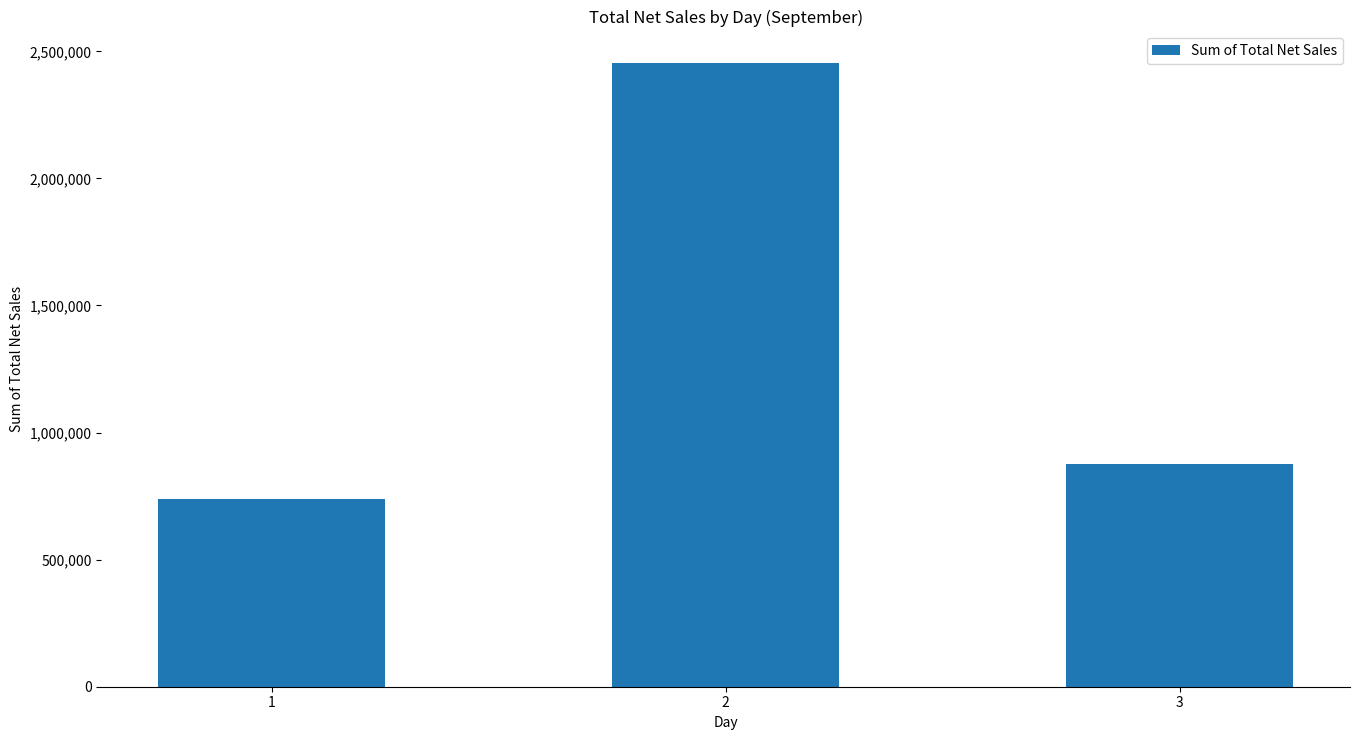

How many series are shown in this chart?

1